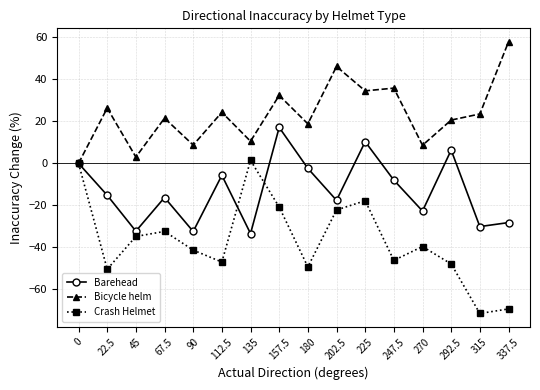

Where does the Bicycle helm series first go above 23?

22.5